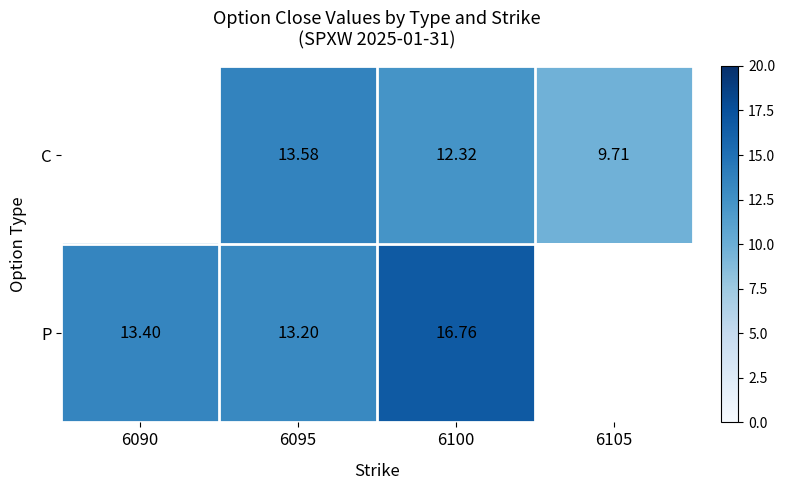

Between 6095 and 6100, which series saw the biggest shift?

P